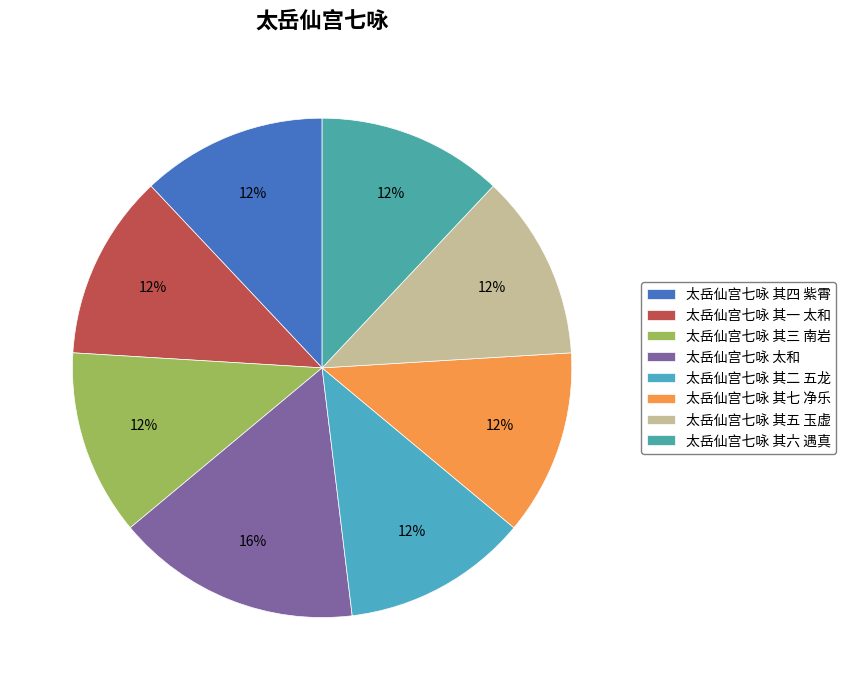

How many segments does this pie chart have?

8